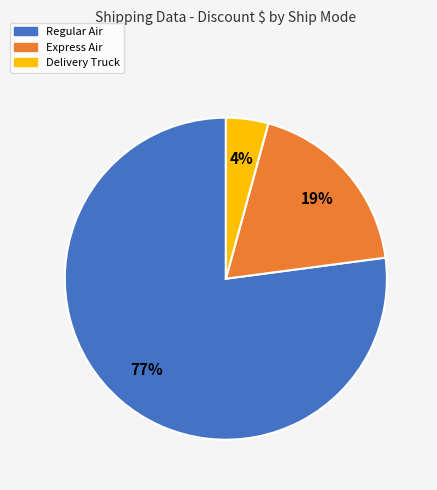

To the nearest percent, what is the average slice percentage?

33%